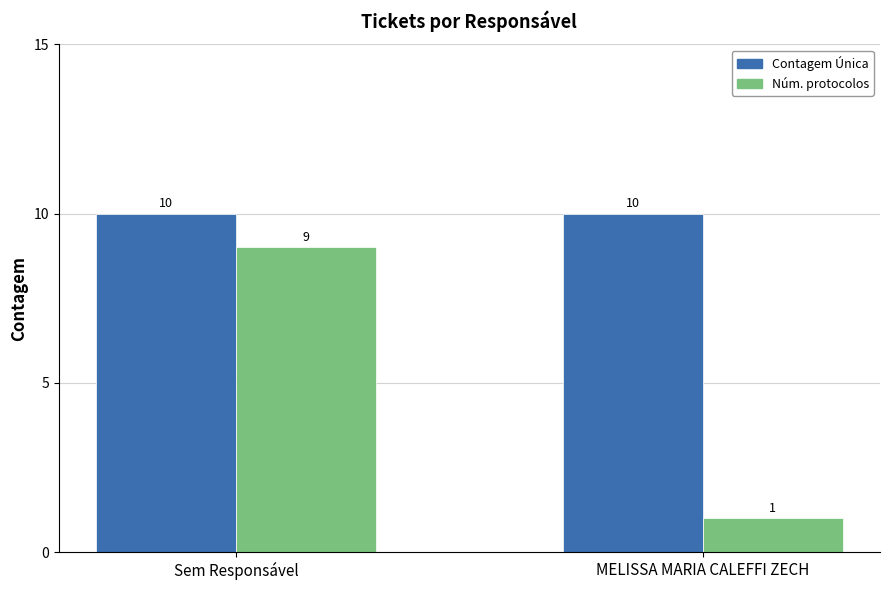

True or false: Núm. protocolos has a value of 9 at Sem Responsável.

True